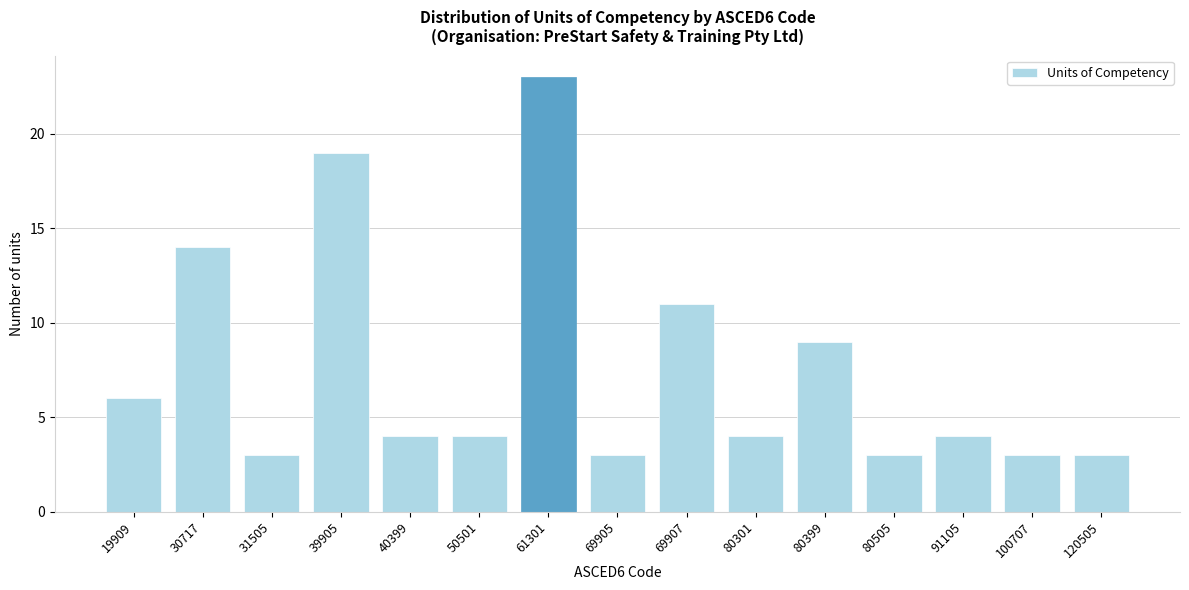

Reading right to left, what are all the values shown in this chart?

120505=3	100707=3	91105=4	80505=3	80399=9	80301=4	69907=11	69905=3	61301=23	50501=4	40399=4	39905=19	31505=3	30717=14	19909=6